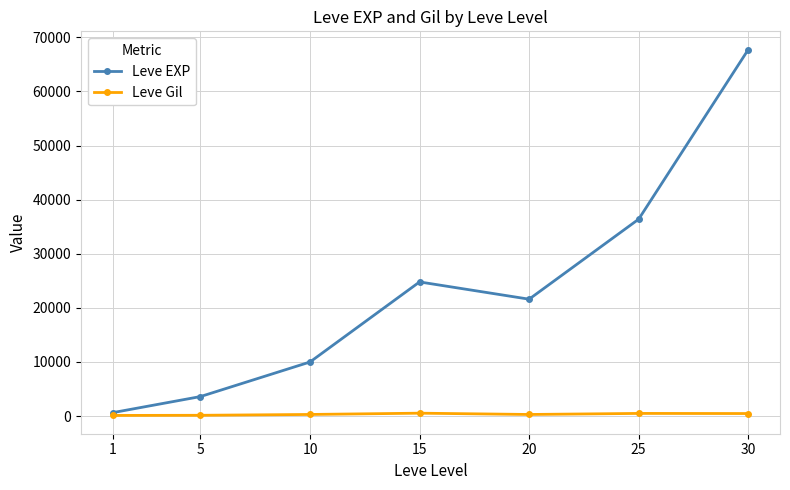

What is the spread (max minus min) of values at 30?

67267